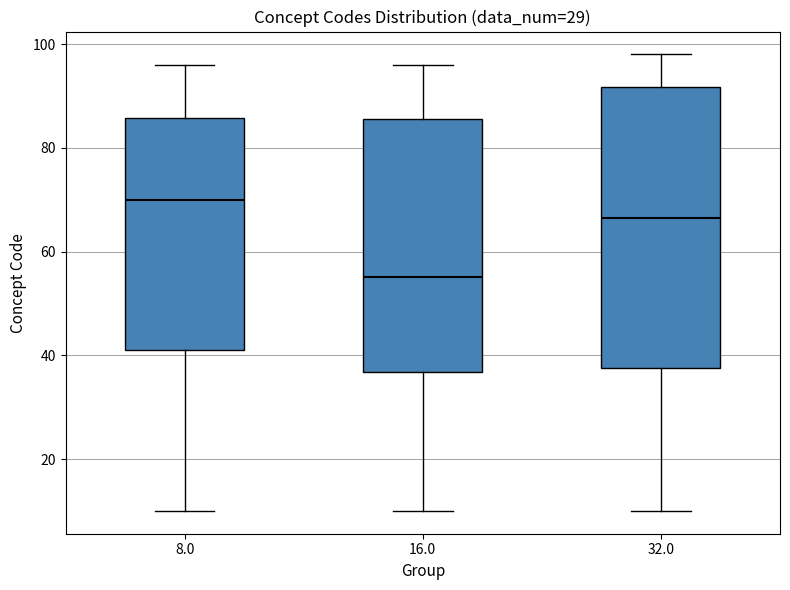

Where does the upper whisker of the box at x = 16.0 end on the y-axis? The values are not printed on the chart, so give them approximately, as read against the axis.

96